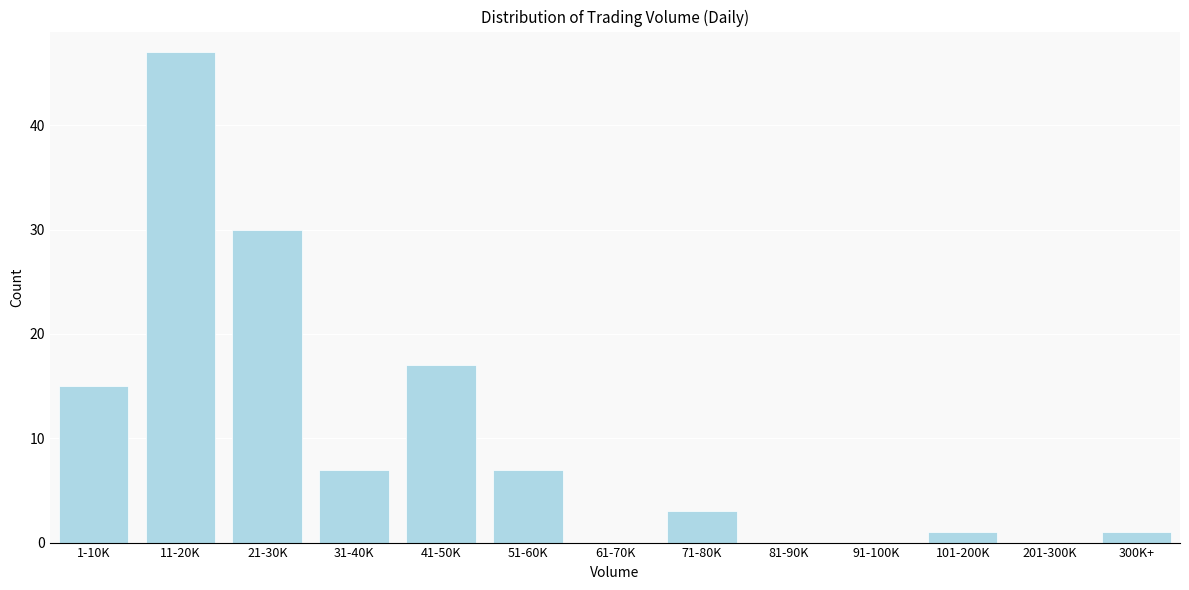

Reading left to right, what are all the values shown in this chart?

1-10K=15	11-20K=47	21-30K=30	31-40K=7	41-50K=17	51-60K=7	61-70K=0	71-80K=3	81-90K=0	91-100K=0	101-200K=1	201-300K=0	300K+=1